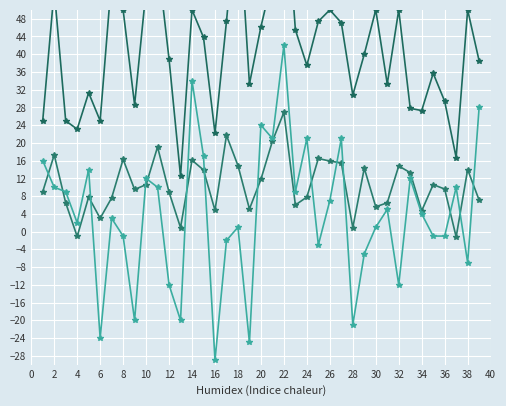

How many interior local peaks does the +/- series have?

12